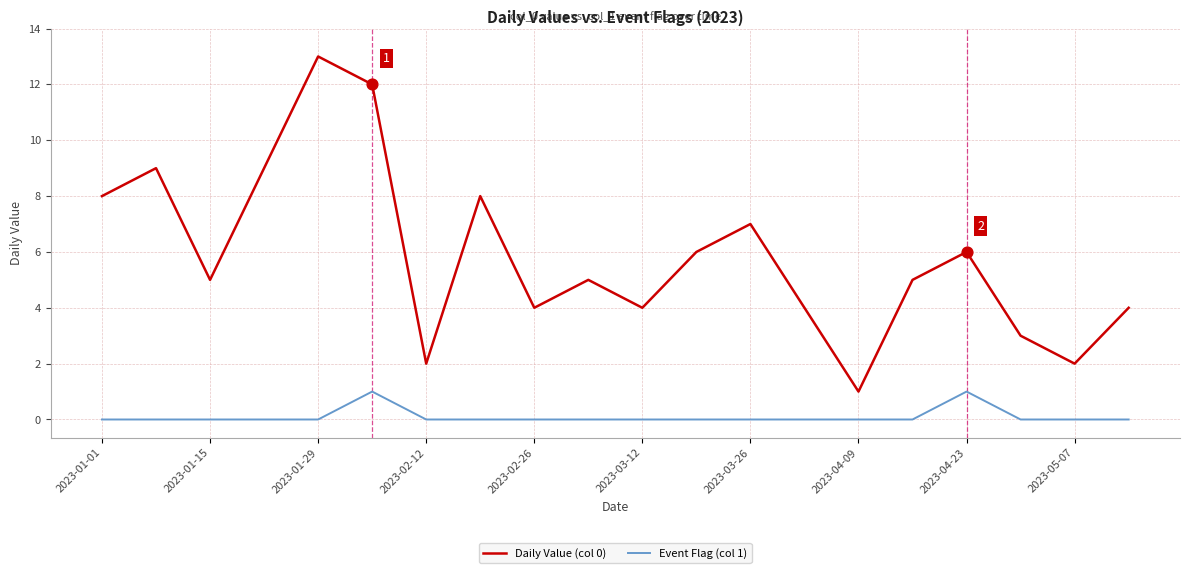

List the series in order of their peak value, lowest first.

Event Flag (col 1), Daily Value (col 0)